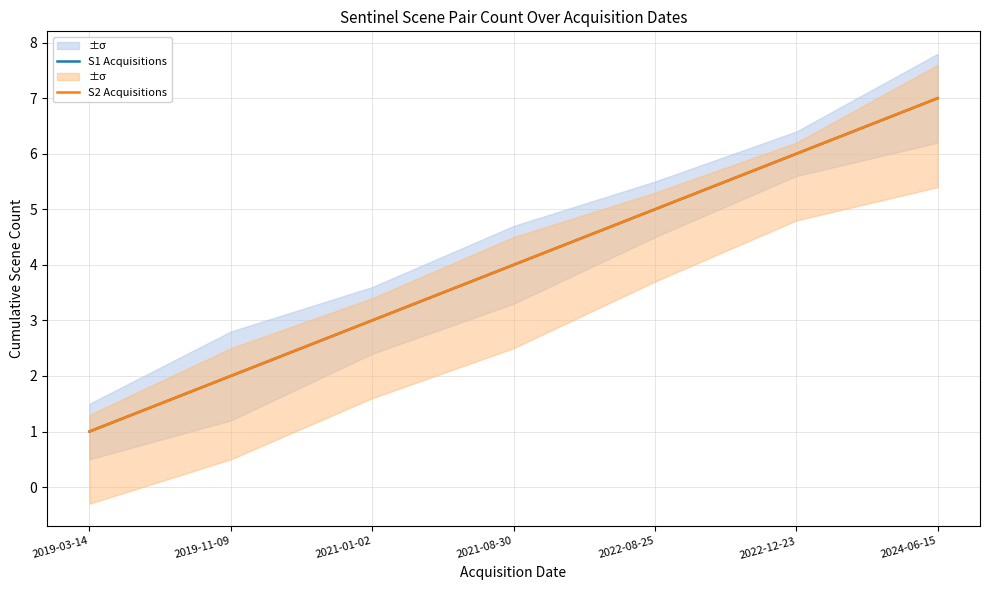

Where does the S2 Acquisitions series first go above 4?

2022-08-25